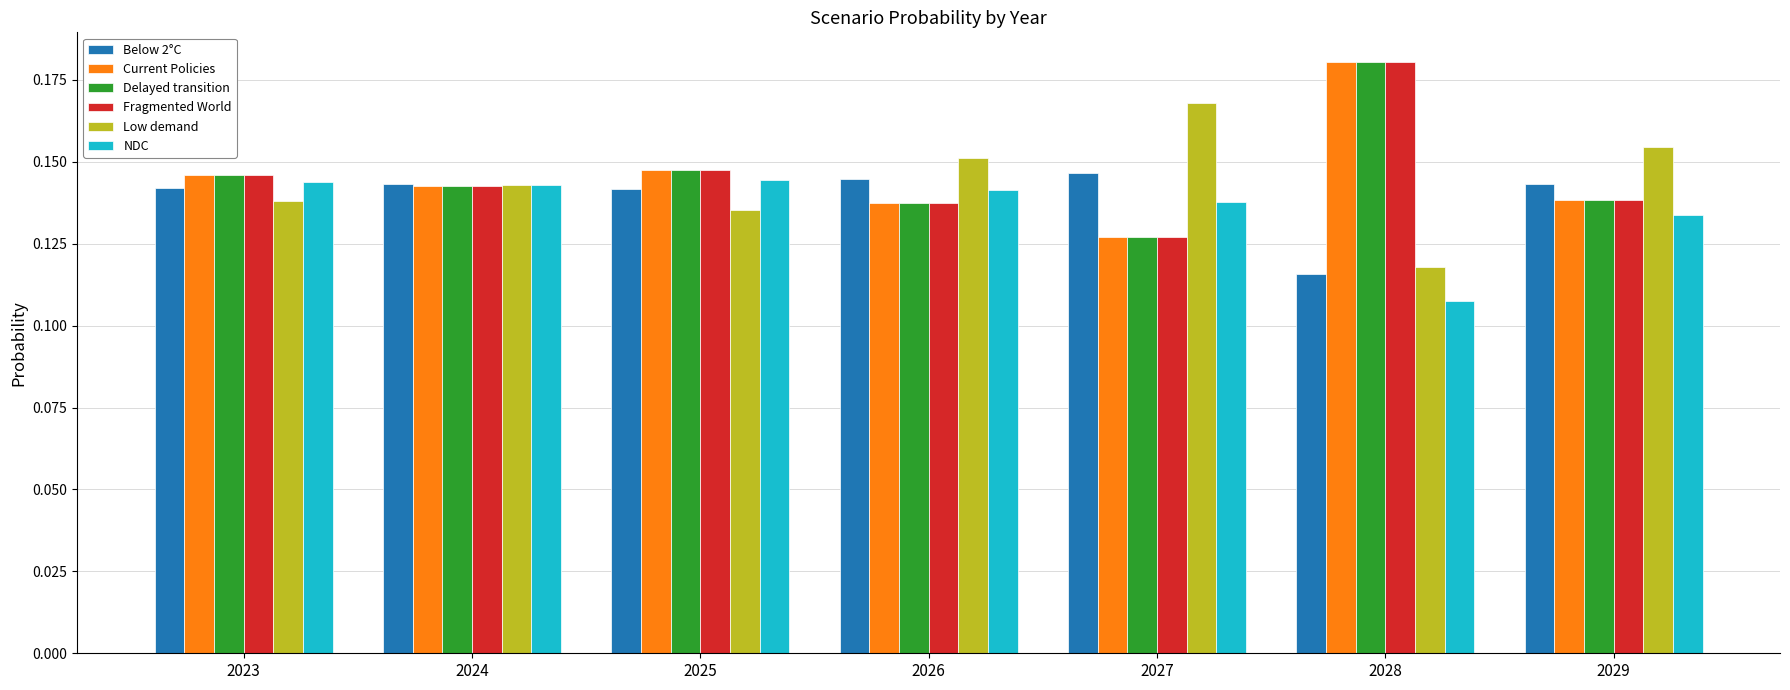

What is the sum of the Delayed transition values at 2024 and 2027?

0.3